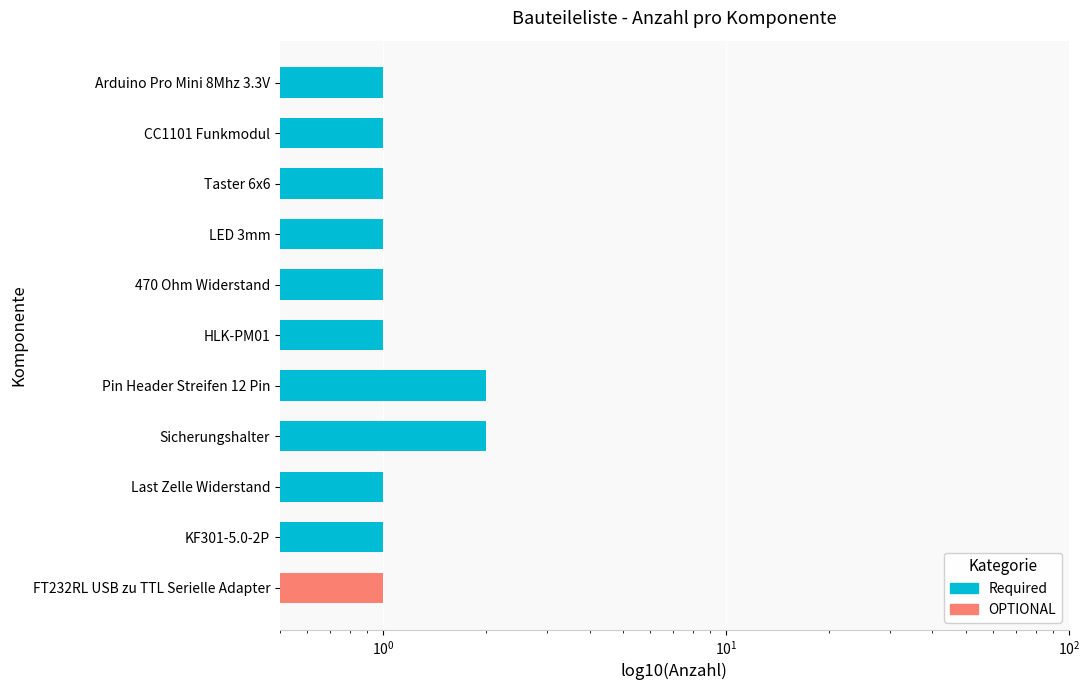

The value at HLK-PM01 is 2. True or false?

False